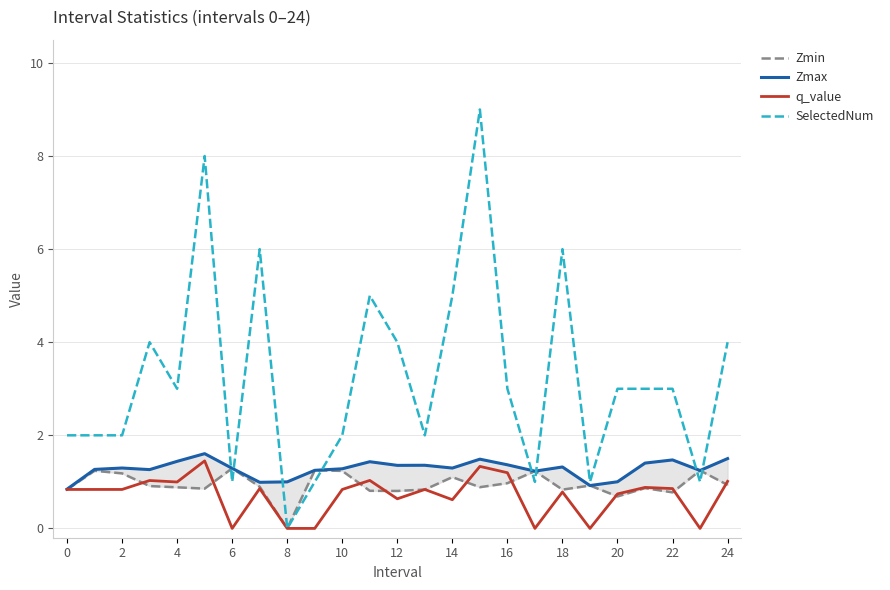

How many interior local peaks does the Zmin series have?

8